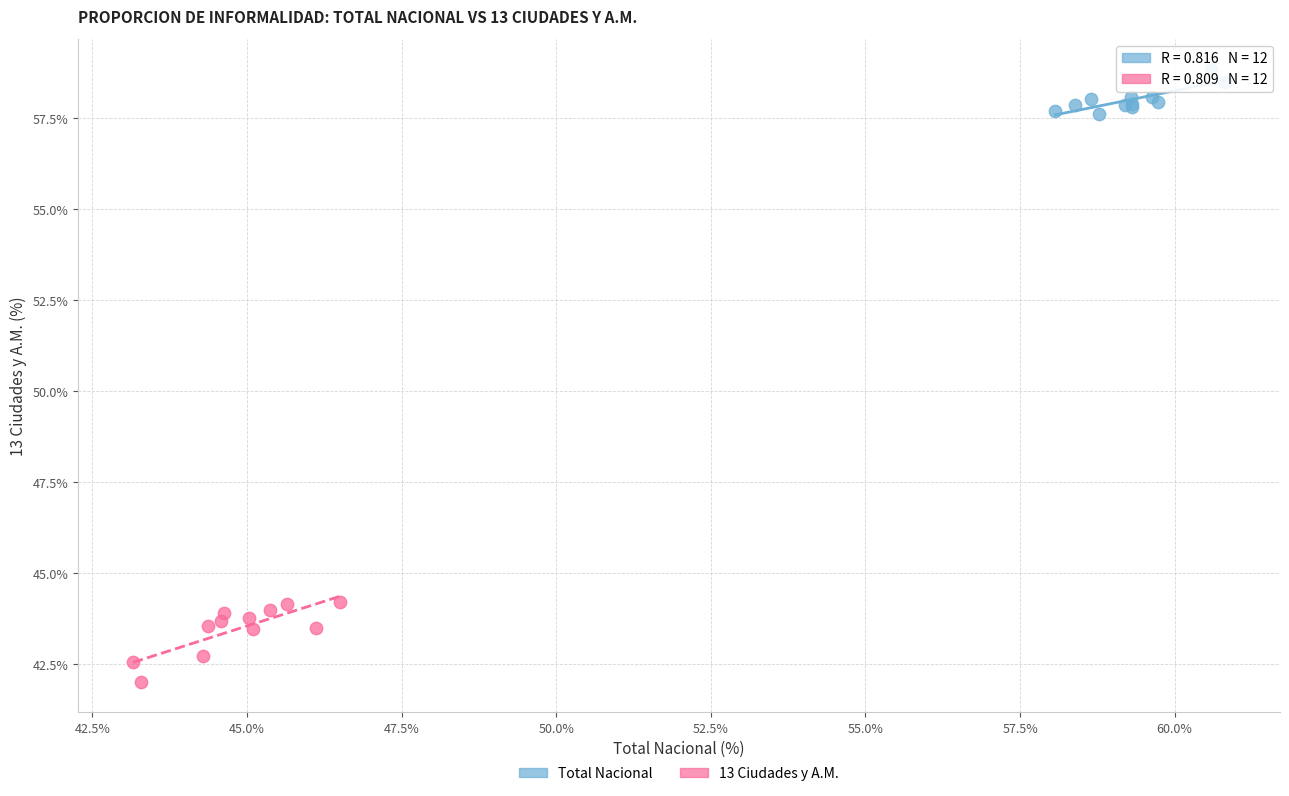

What are all the series names shown in the legend?

Total Nacional, 13 Ciudades y A.M.